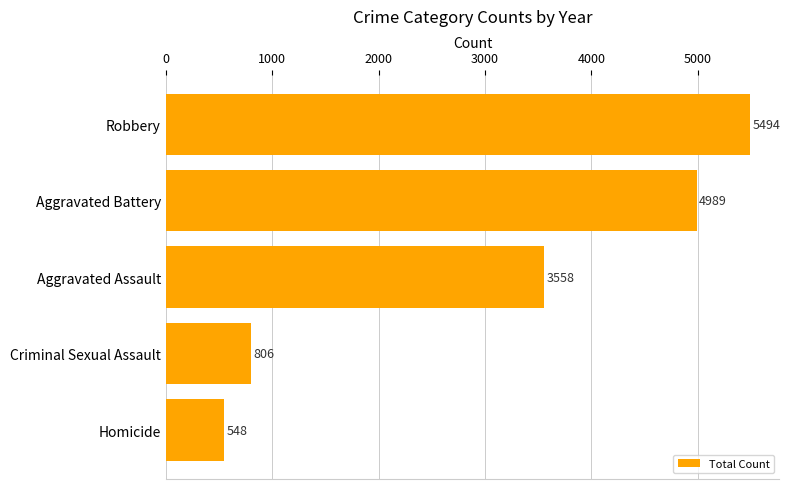

What is the sum of all values?

15395